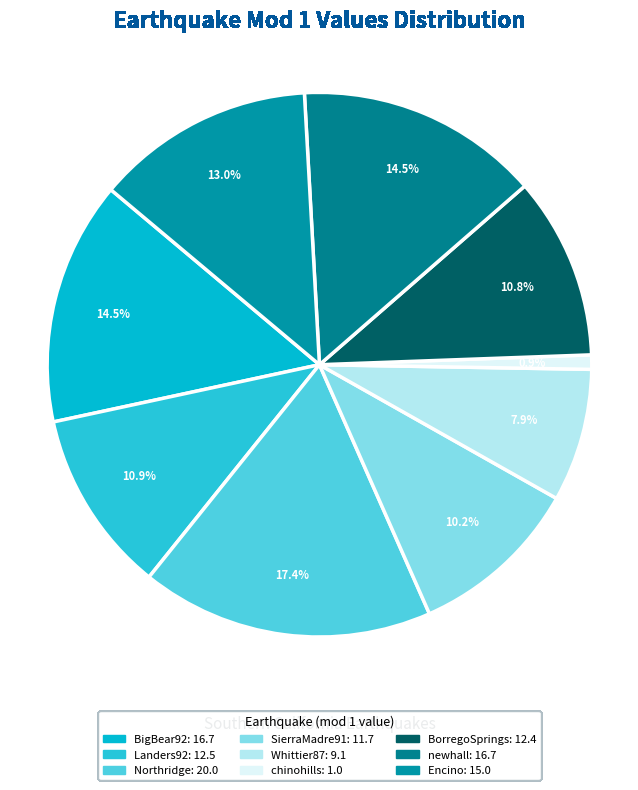

What is the total percentage of BorregoSprings and Whittier87?

18.7%